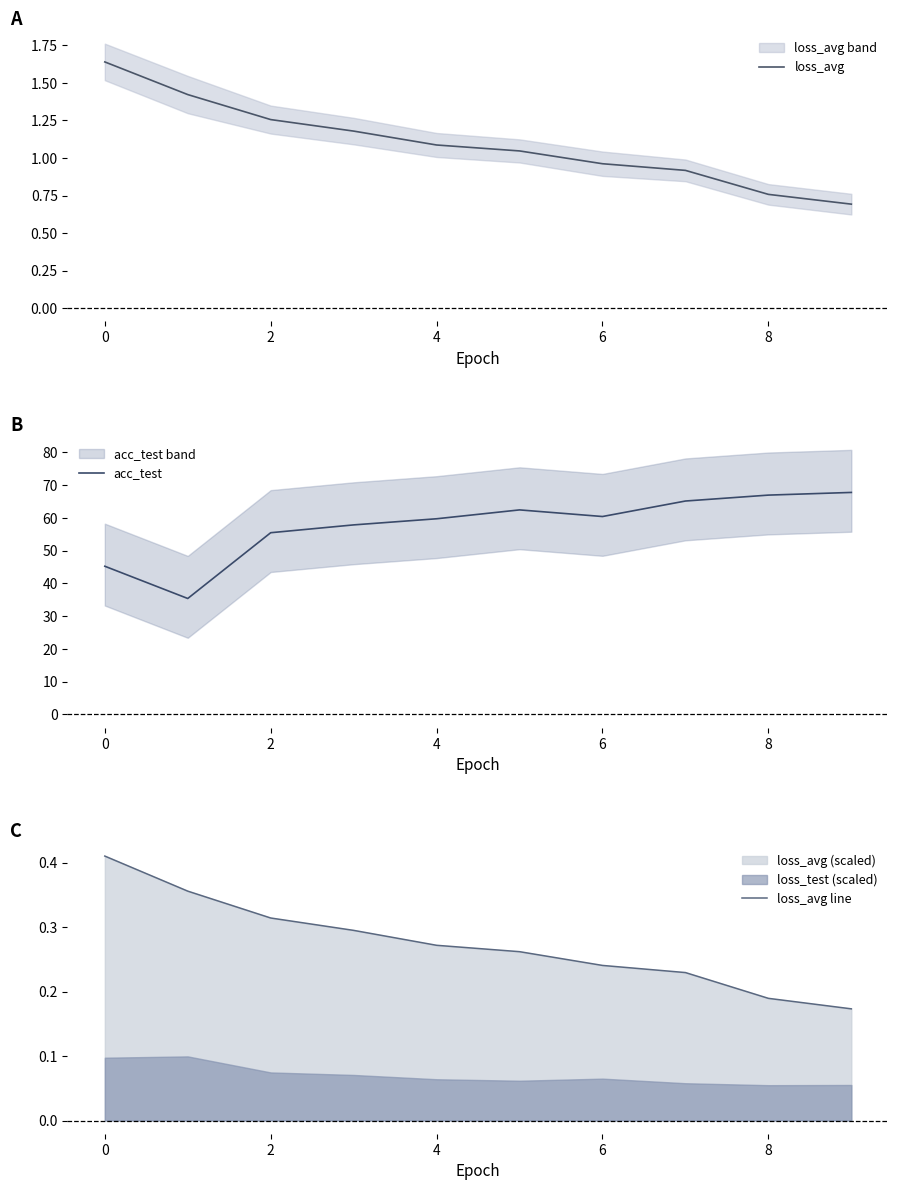

What is the difference between the second highest and minimum values in the acc_test series?

31.6